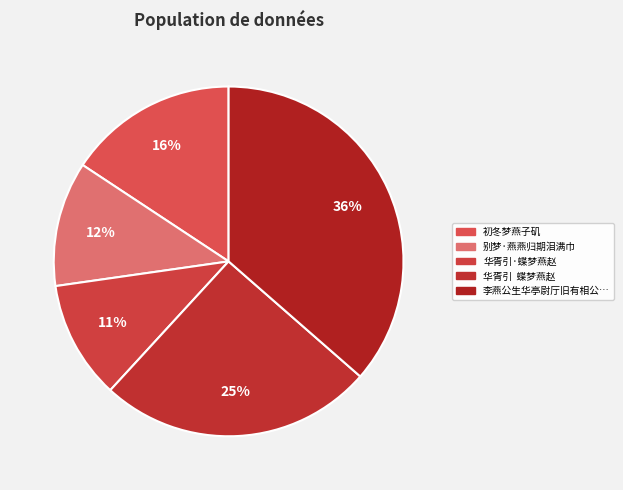

Count the number of slices in the pie.

5